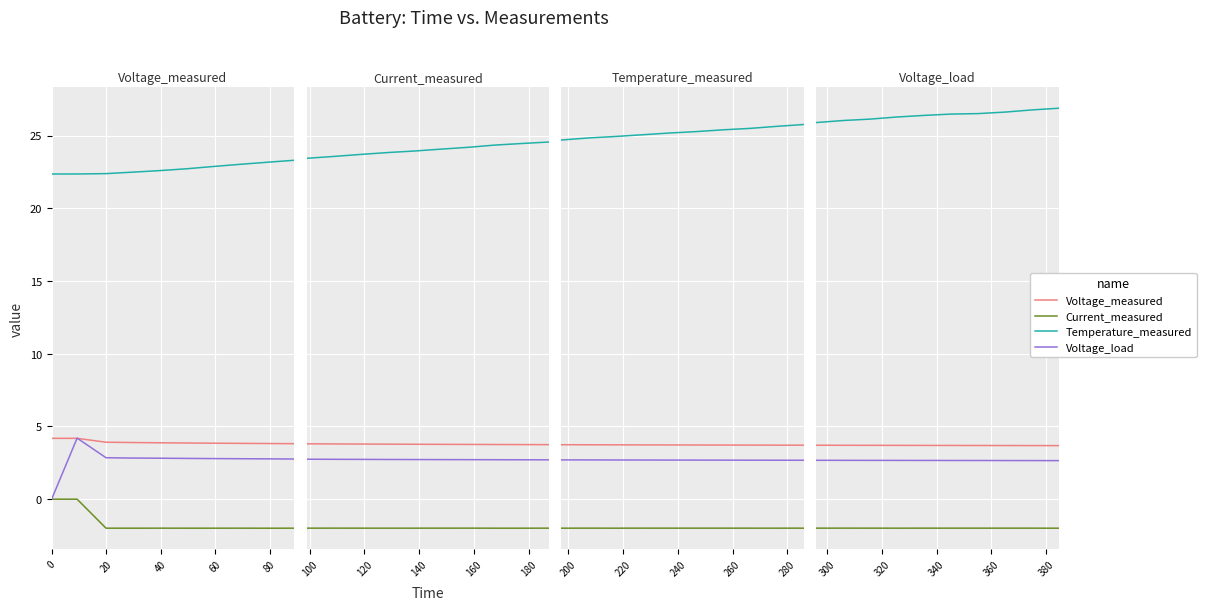

What is the sum of all Current_measured values?

-19.9